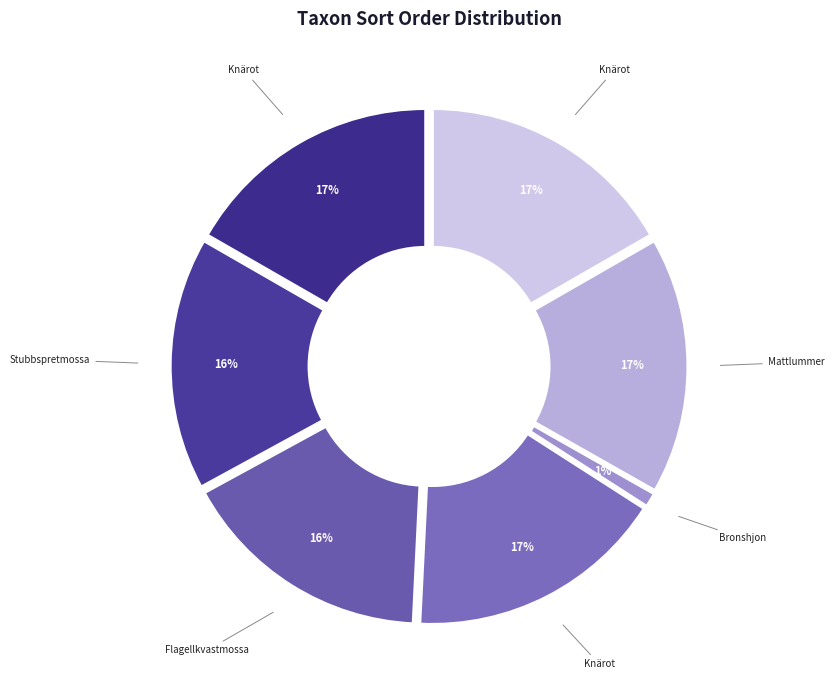

Which category has the biggest portion of the pie?

Knärot (129242542)